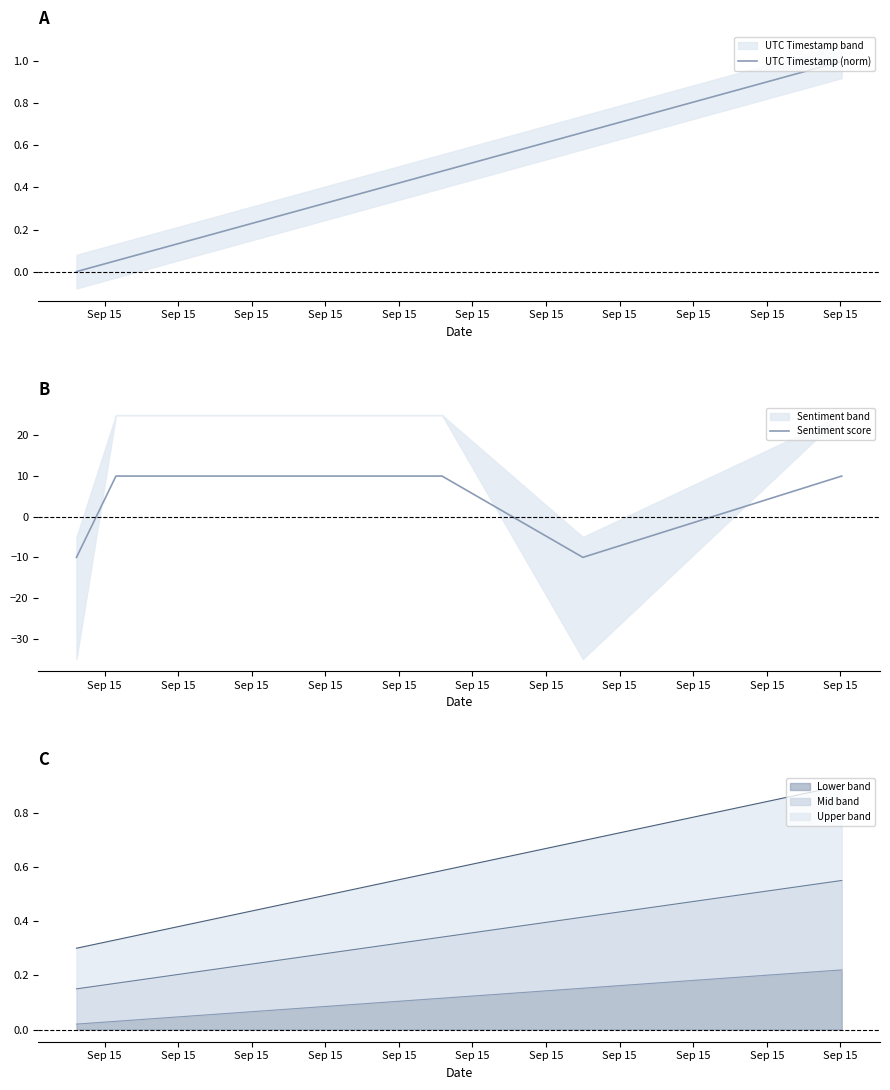

Which category has the highest value in the UTC Timestamp (norm) series?

Sep 15